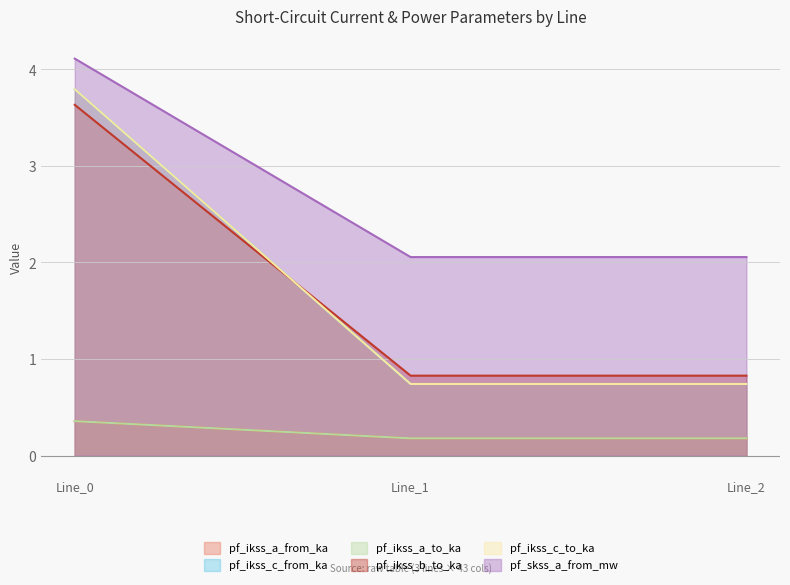

The value of pf_ikss_a_from_ka at Line_0 is 3.6. True or false?

True